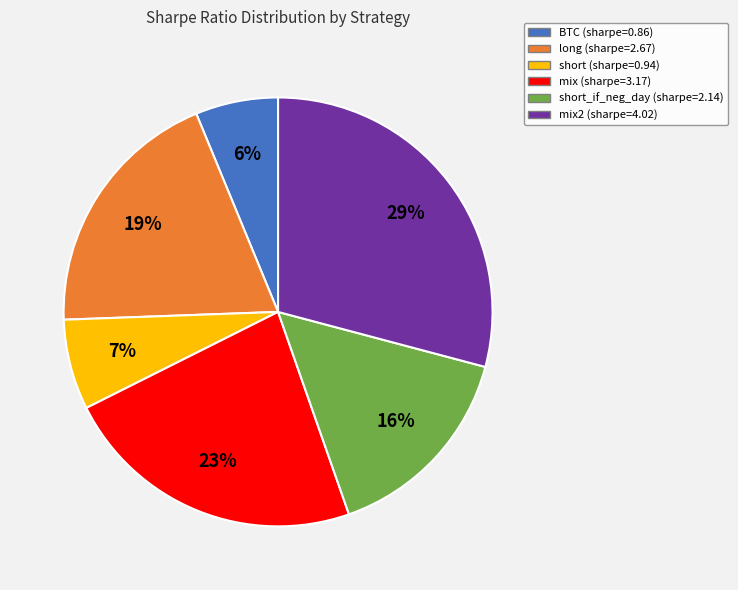

To the nearest percent, what portion does short (sharpe=0.94) represent?

7%